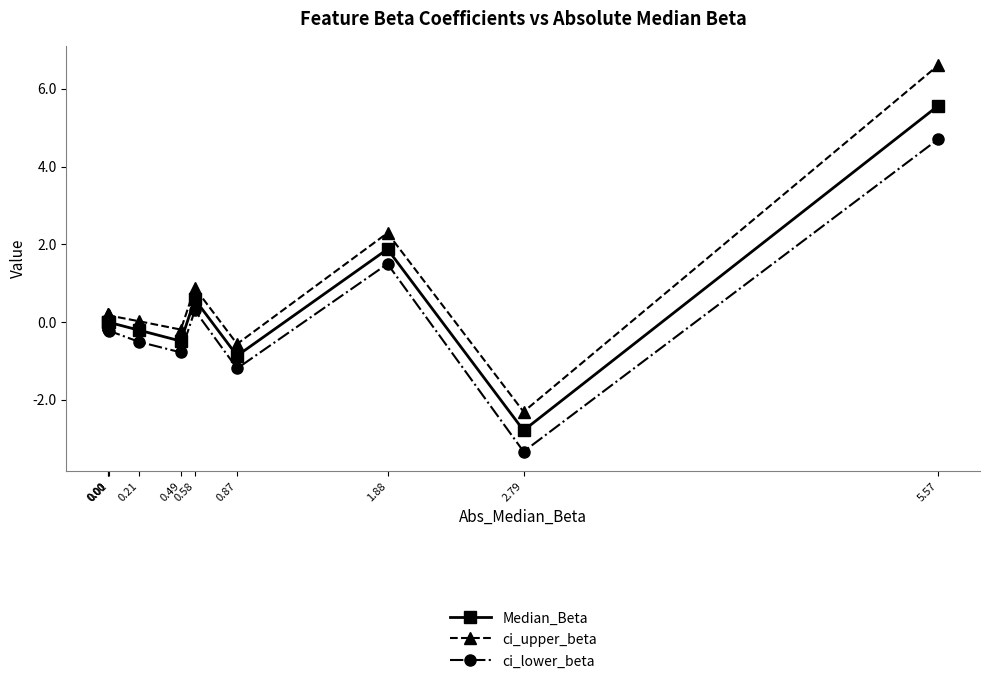

Does the chart display data point markers on the line(s)?

Yes